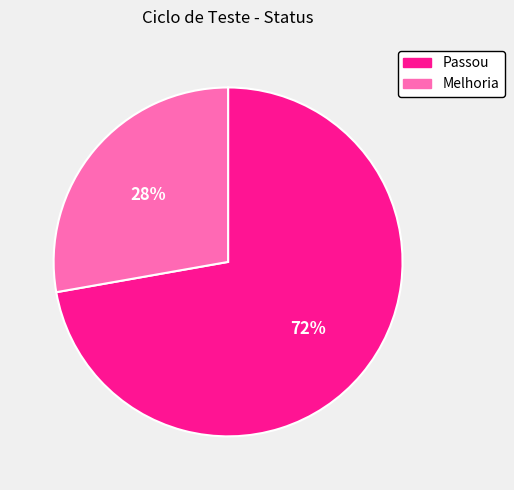

Which category has the smallest portion of the pie?

Melhoria